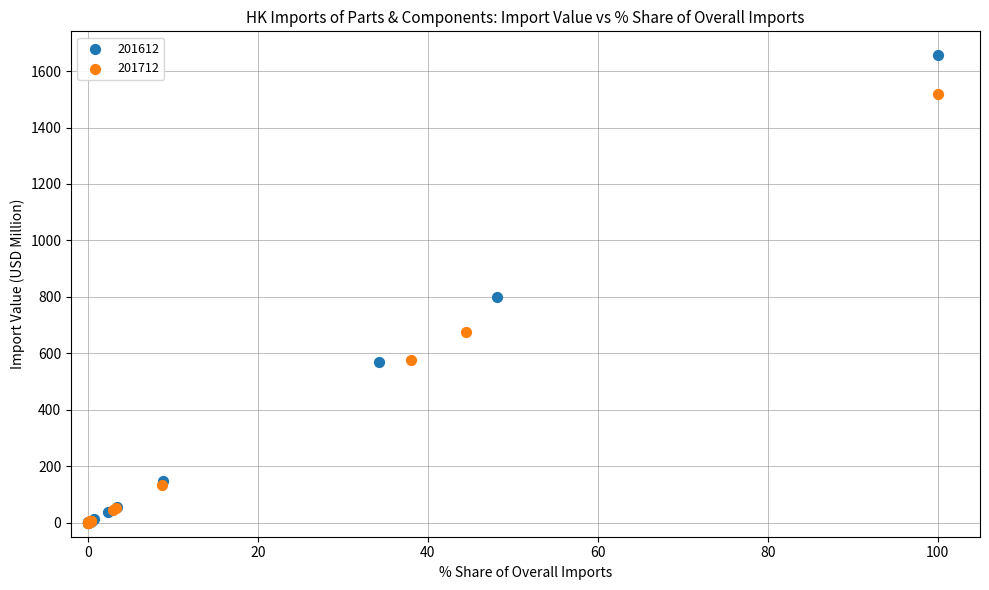

What are all the series names shown in the legend?

201612, 201712